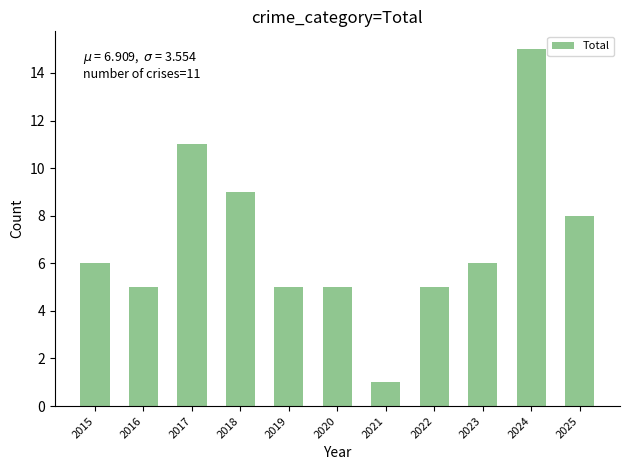

What is the difference between the second highest and minimum values?

10